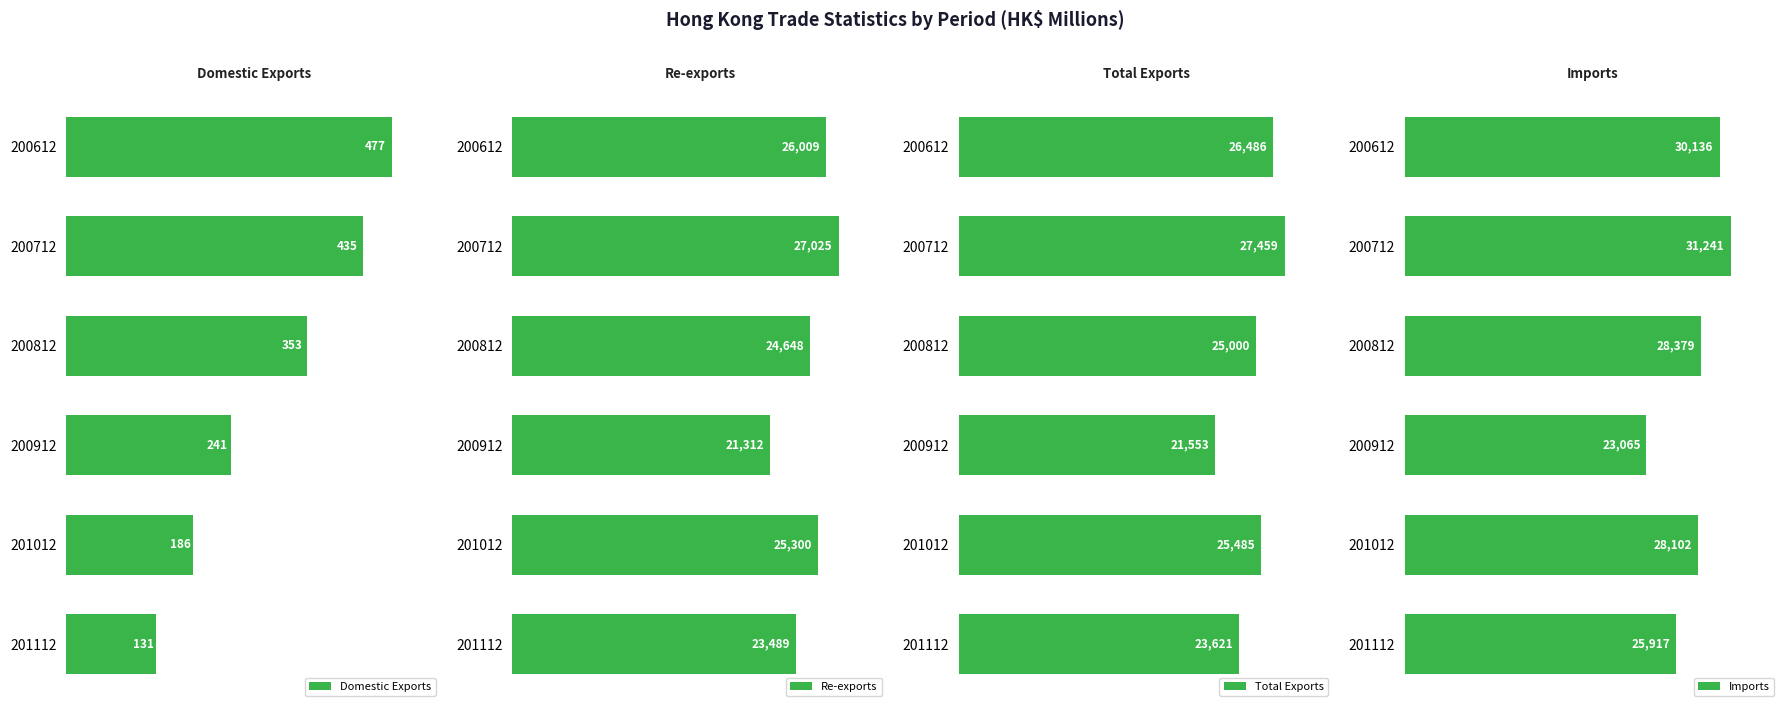

List the labels in order of Total Exports value, smallest first.

200912, 201112, 200812, 201012, 200612, 200712